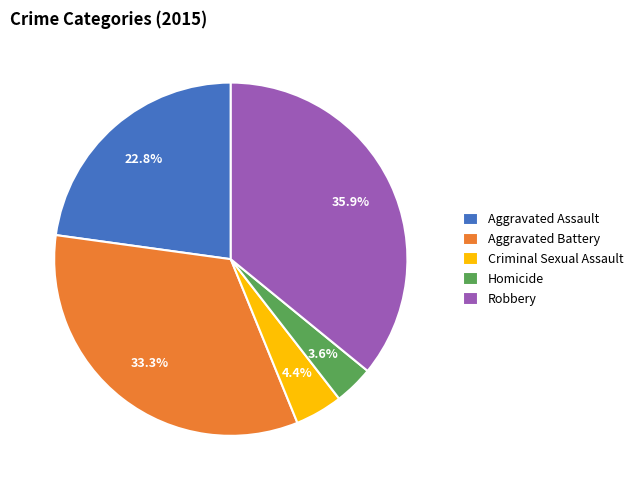

Count the number of slices in the pie.

5